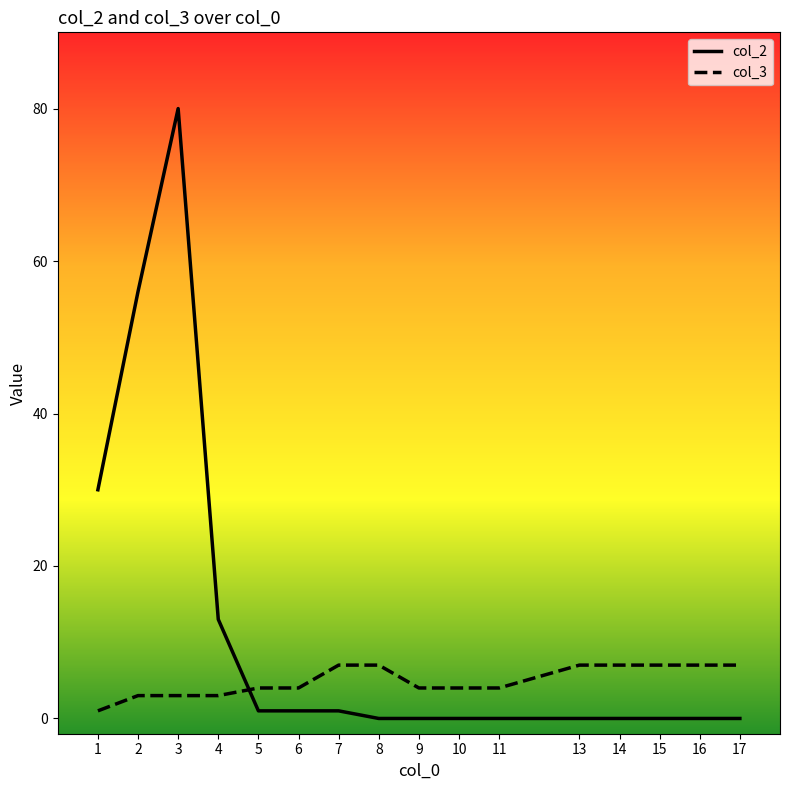

Rank the series at 9 from highest to lowest value.

col_3, col_2